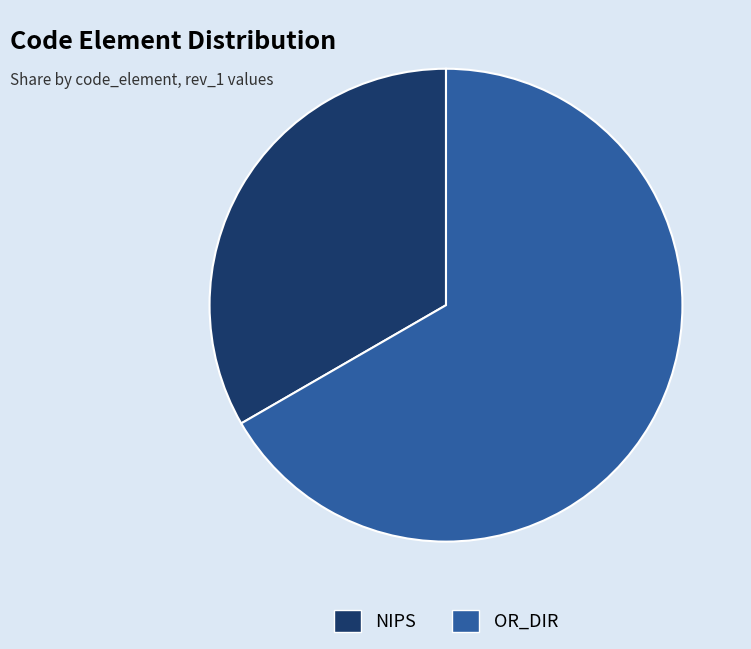

The NIPS slice represents 25% of the pie. True or false?

False